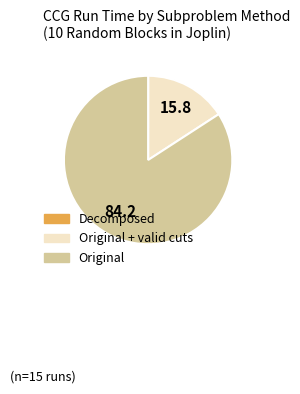

Does any single category account for the majority?

Yes